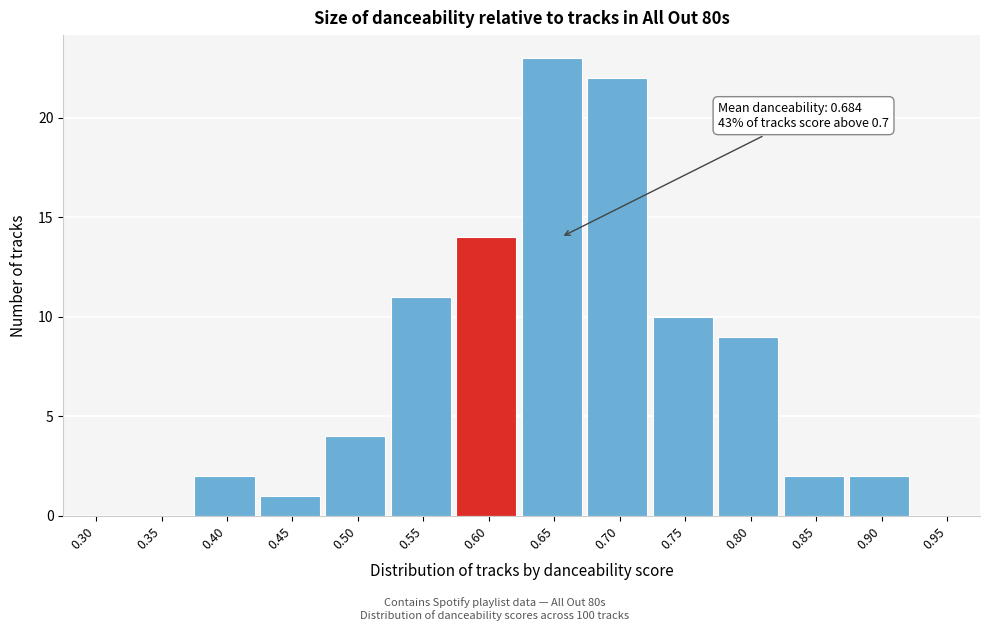

Reading left to right, transcribe all the data shown in this chart.

0.30=0	0.35=0	0.40=2	0.45=1	0.50=4	0.55=11	0.60=14	0.65=23	0.70=22	0.75=10	0.80=9	0.85=2	0.90=2	0.95=0